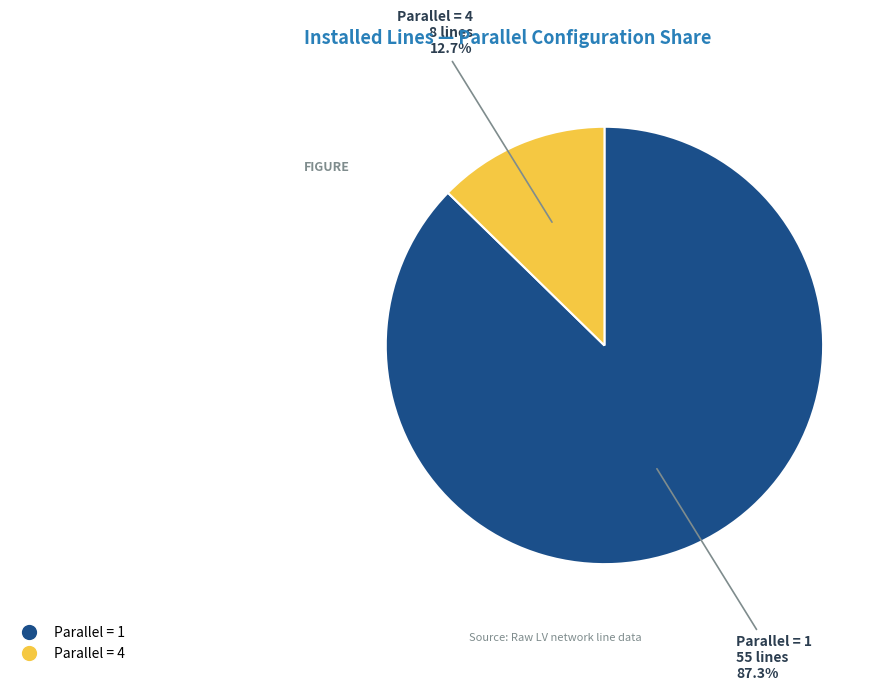

Is there a majority slice in this chart?

Yes